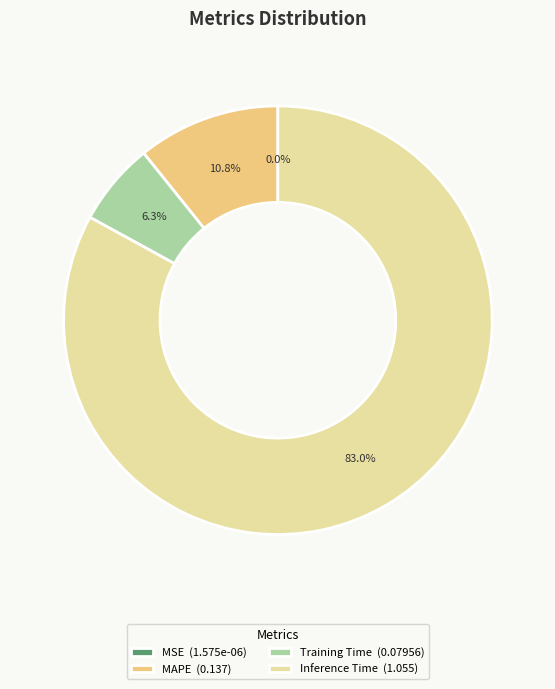

Is Inference Time (1.055) the majority of the pie?

Yes